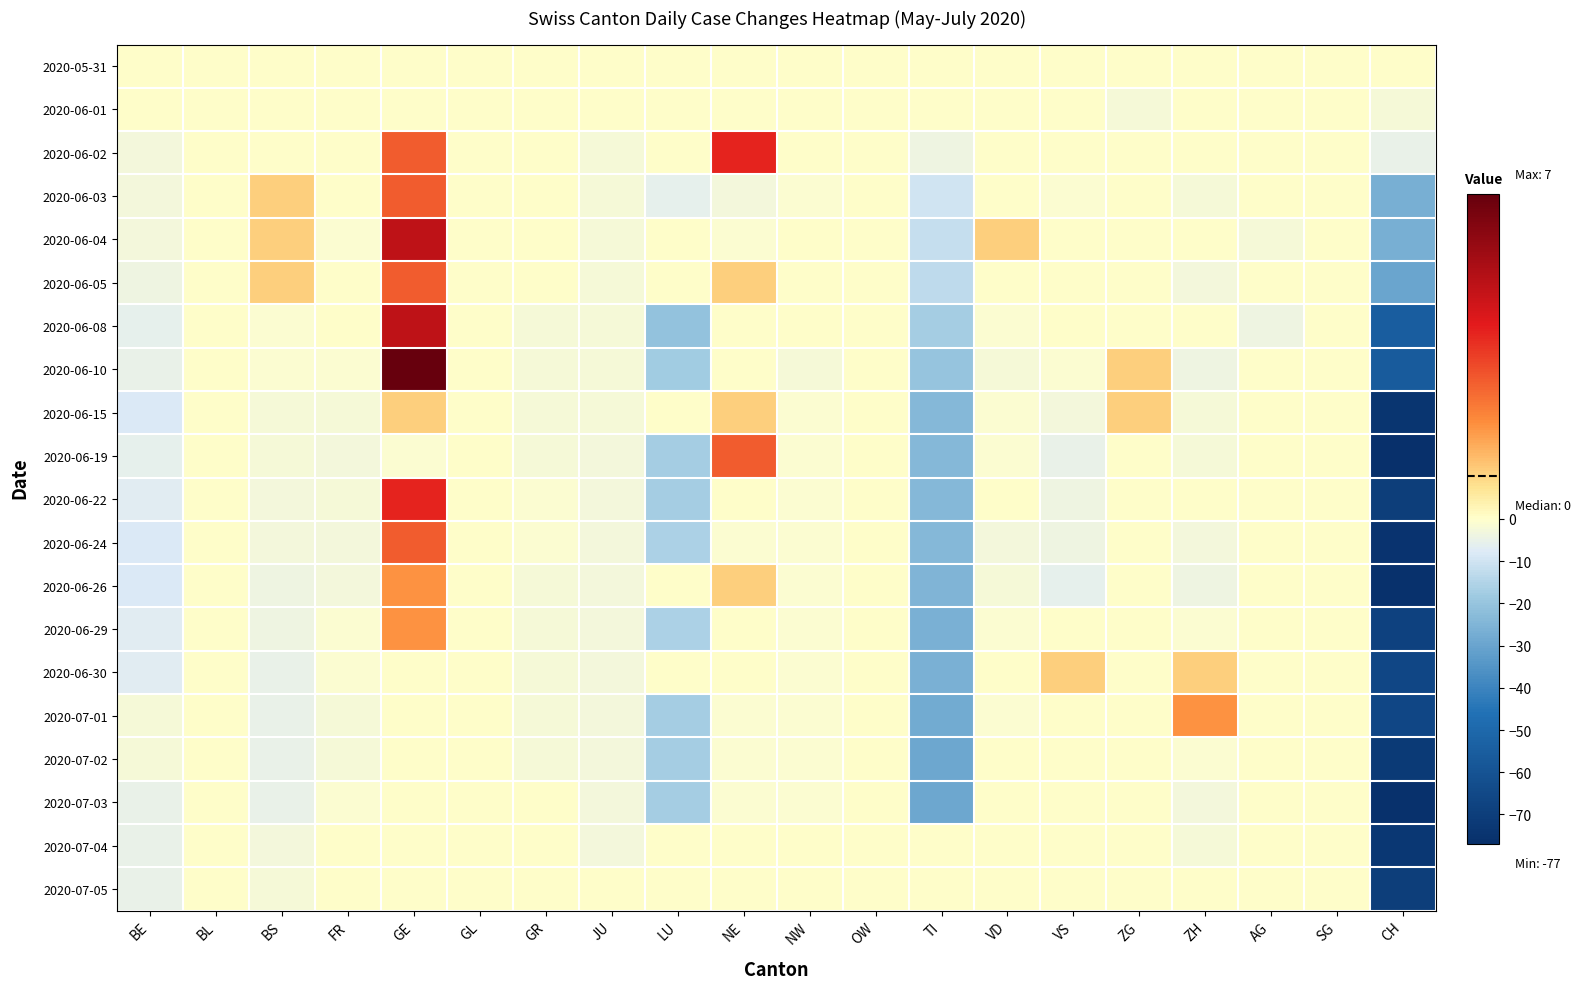

Reading left to right, transcribe all the data shown in this chart.

2020-05-31: BE=0	BL=0	BS=0	FR=0	GE=0	GL=0	GR=0	JU=0	LU=0	NE=0	NW=0	OW=0	TI=0	VD=0	VS=0	ZG=0	ZH=0	AG=0	SG=0	CH=0
2020-06-01: BE=0	BL=0	BS=0	FR=0	GE=0	GL=0	GR=0	JU=0	LU=0	NE=0	NW=0	OW=0	TI=0	VD=0	VS=0	ZG=-2	ZH=0	AG=0	SG=0	CH=-2
2020-06-02: BE=-3	BL=0	BS=0	FR=0	GE=3	GL=0	GR=0	JU=-2	LU=0	NE=4	NW=0	OW=0	TI=-4	VD=0	VS=0	ZG=0	ZH=0	AG=0	SG=0	CH=-5
2020-06-03: BE=-3	BL=0	BS=1	FR=0	GE=3	GL=0	GR=0	JU=-2	LU=-6	NE=-3	NW=-1	OW=0	TI=-10	VD=0	VS=-1	ZG=0	ZH=-2	AG=0	SG=0	CH=-27
2020-06-04: BE=-3	BL=0	BS=1	FR=-1	GE=5	GL=0	GR=0	JU=-2	LU=0	NE=-1	NW=0	OW=0	TI=-12	VD=1	VS=0	ZG=0	ZH=0	AG=-2	SG=0	CH=-27
2020-06-05: BE=-4	BL=0	BS=1	FR=0	GE=3	GL=0	GR=0	JU=-2	LU=0	NE=1	NW=0	OW=0	TI=-13	VD=0	VS=0	ZG=0	ZH=-3	AG=0	SG=0	CH=-30
2020-06-08: BE=-6	BL=0	BS=-1	FR=0	GE=5	GL=0	GR=-2	JU=-2	LU=-21	NE=0	NW=0	OW=0	TI=-17	VD=-1	VS=0	ZG=0	ZH=0	AG=-4	SG=0	CH=-55
2020-06-10: BE=-5	BL=0	BS=-1	FR=-1	GE=7	GL=0	GR=-2	JU=-2	LU=-18	NE=0	NW=-2	OW=0	TI=-20	VD=-2	VS=-1	ZG=1	ZH=-4	AG=0	SG=0	CH=-56
2020-06-15: BE=-8	BL=0	BS=-2	FR=-2	GE=1	GL=0	GR=-2	JU=-2	LU=0	NE=1	NW=-1	OW=0	TI=-24	VD=-1	VS=-3	ZG=1	ZH=-2	AG=0	SG=0	CH=-74
2020-06-19: BE=-6	BL=0	BS=-2	FR=-3	GE=-1	GL=0	GR=-2	JU=-3	LU=-17	NE=3	NW=-1	OW=0	TI=-24	VD=-1	VS=-5	ZG=0	ZH=-2	AG=0	SG=0	CH=-77
2020-06-22: BE=-7	BL=0	BS=-3	FR=-2	GE=4	GL=0	GR=-1	JU=-3	LU=-17	NE=0	NW=-1	OW=0	TI=-24	VD=0	VS=-4	ZG=0	ZH=0	AG=0	SG=0	CH=-70
2020-06-24: BE=-8	BL=0	BS=-3	FR=-3	GE=3	GL=0	GR=-1	JU=-3	LU=-16	NE=-1	NW=-1	OW=0	TI=-24	VD=-3	VS=-4	ZG=0	ZH=-3	AG=0	SG=0	CH=-75
2020-06-26: BE=-8	BL=0	BS=-4	FR=-3	GE=2	GL=0	GR=-2	JU=-3	LU=0	NE=1	NW=-1	OW=0	TI=-25	VD=-2	VS=-6	ZG=0	ZH=-4	AG=0	SG=0	CH=-76
2020-06-29: BE=-7	BL=0	BS=-4	FR=-1	GE=2	GL=0	GR=-2	JU=-3	LU=-16	NE=0	NW=-1	OW=0	TI=-26	VD=-1	VS=0	ZG=0	ZH=-1	AG=0	SG=0	CH=-68
2020-06-30: BE=-7	BL=0	BS=-5	FR=-1	GE=0	GL=0	GR=-2	JU=-3	LU=0	NE=0	NW=-1	OW=0	TI=-26	VD=0	VS=1	ZG=0	ZH=1	AG=0	SG=0	CH=-66
2020-07-01: BE=-2	BL=0	BS=-5	FR=-2	GE=0	GL=0	GR=-2	JU=-3	LU=-17	NE=-1	NW=-1	OW=0	TI=-28	VD=-1	VS=0	ZG=0	ZH=2	AG=0	SG=0	CH=-66
2020-07-02: BE=-2	BL=0	BS=-5	FR=-2	GE=0	GL=0	GR=-2	JU=-3	LU=-17	NE=-1	NW=-1	OW=0	TI=-29	VD=0	VS=0	ZG=0	ZH=-1	AG=0	SG=0	CH=-72
2020-07-03: BE=-5	BL=0	BS=-5	FR=-1	GE=0	GL=0	GR=0	JU=-3	LU=-17	NE=-1	NW=-1	OW=0	TI=-29	VD=0	VS=0	ZG=0	ZH=-3	AG=0	SG=0	CH=-76
2020-07-04: BE=-5	BL=0	BS=-3	FR=0	GE=0	GL=0	GR=0	JU=-3	LU=0	NE=0	NW=0	OW=0	TI=0	VD=0	VS=0	ZG=0	ZH=-2	AG=0	SG=0	CH=-73
2020-07-05: BE=-5	BL=0	BS=-2	FR=0	GE=0	GL=0	GR=0	JU=0	LU=0	NE=0	NW=0	OW=0	TI=0	VD=0	VS=0	ZG=0	ZH=0	AG=0	SG=0	CH=-70